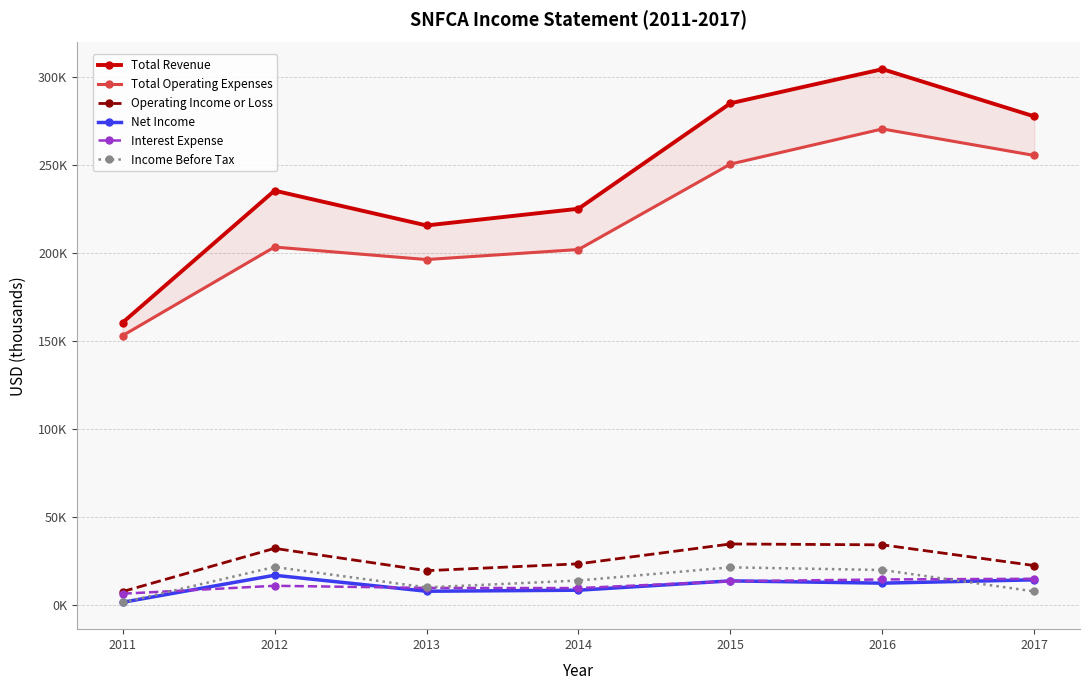

How many values in the Total Operating Expenses series are below 203400?

3